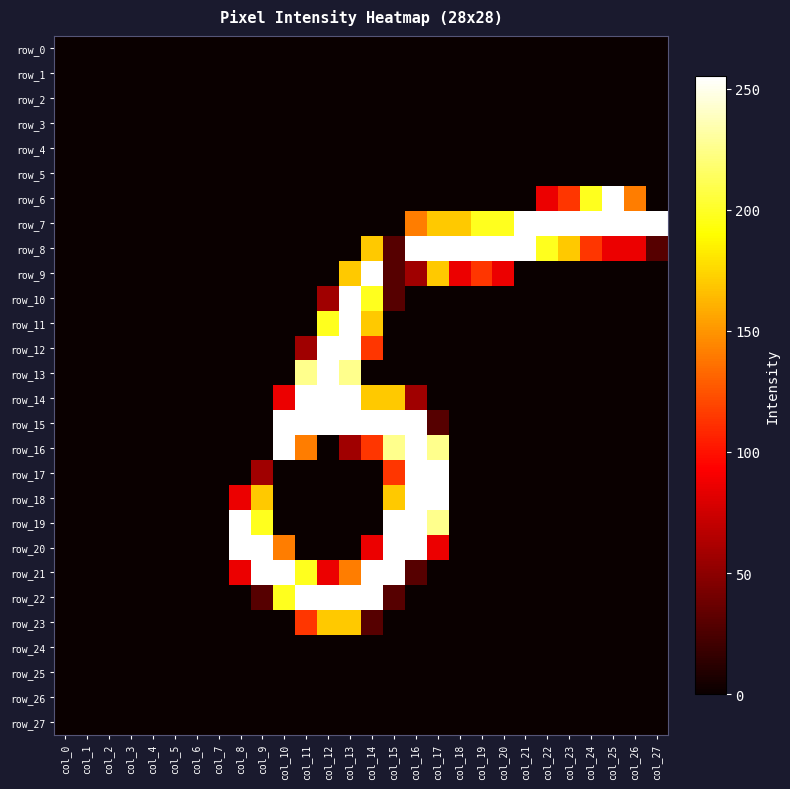

Reading right to left, what are all the values shown in this chart?

row_0: 0	0	0	0	0	0	0	0	0	0	0	0	0	0	0	0	0	0	0	0	0	0	0	0	0	0	0	0
row_1: 0	0	0	0	0	0	0	0	0	0	0	0	0	0	0	0	0	0	0	0	0	0	0	0	0	0	0	0
row_2: 0	0	0	0	0	0	0	0	0	0	0	0	0	0	0	0	0	0	0	0	0	0	0	0	0	0	0	0
row_3: 0	0	0	0	0	0	0	0	0	0	0	0	0	0	0	0	0	0	0	0	0	0	0	0	0	0	0	0
row_4: 0	0	0	0	0	0	0	0	0	0	0	0	0	0	0	0	0	0	0	0	0	0	0	0	0	0	0	0
row_5: 0	0	0	0	0	0	0	0	0	0	0	0	0	0	0	0	0	0	0	0	0	0	0	0	0	0	0	0
row_6: 0	141	255	198	114	86	0	0	0	0	0	0	0	0	0	0	0	0	0	0	0	0	0	0	0	0	0	0
row_7: 255	255	255	255	255	255	255	198	198	170	170	141	0	0	0	0	0	0	0	0	0	0	0	0	0	0	0	0
row_8: 29	86	86	114	170	198	255	255	255	255	255	255	29	170	0	0	0	0	0	0	0	0	0	0	0	0	0	0
row_9: 0	0	0	0	0	0	0	86	114	86	170	57	29	255	170	0	0	0	0	0	0	0	0	0	0	0	0	0
row_10: 0	0	0	0	0	0	0	0	0	0	0	0	29	198	255	57	0	0	0	0	0	0	0	0	0	0	0	0
row_11: 0	0	0	0	0	0	0	0	0	0	0	0	0	170	255	198	0	0	0	0	0	0	0	0	0	0	0	0
row_12: 0	0	0	0	0	0	0	0	0	0	0	0	0	114	255	255	57	0	0	0	0	0	0	0	0	0	0	0
row_13: 0	0	0	0	0	0	0	0	0	0	0	0	0	0	226	255	226	0	0	0	0	0	0	0	0	0	0	0
row_14: 0	0	0	0	0	0	0	0	0	0	0	57	170	170	255	255	255	86	0	0	0	0	0	0	0	0	0	0
row_15: 0	0	0	0	0	0	0	0	0	0	29	255	255	255	255	255	255	255	0	0	0	0	0	0	0	0	0	0
row_16: 0	0	0	0	0	0	0	0	0	0	226	255	226	114	57	0	141	255	0	0	0	0	0	0	0	0	0	0
row_17: 0	0	0	0	0	0	0	0	0	0	255	255	114	0	0	0	0	0	57	0	0	0	0	0	0	0	0	0
row_18: 0	0	0	0	0	0	0	0	0	0	255	255	170	0	0	0	0	0	170	86	0	0	0	0	0	0	0	0
row_19: 0	0	0	0	0	0	0	0	0	0	226	255	255	0	0	0	0	0	198	255	0	0	0	0	0	0	0	0
row_20: 0	0	0	0	0	0	0	0	0	0	86	255	255	86	0	0	0	141	255	255	0	0	0	0	0	0	0	0
row_21: 0	0	0	0	0	0	0	0	0	0	0	29	255	255	141	86	198	255	255	86	0	0	0	0	0	0	0	0
row_22: 0	0	0	0	0	0	0	0	0	0	0	0	29	255	255	255	255	198	29	0	0	0	0	0	0	0	0	0
row_23: 0	0	0	0	0	0	0	0	0	0	0	0	0	29	170	170	114	0	0	0	0	0	0	0	0	0	0	0
row_24: 0	0	0	0	0	0	0	0	0	0	0	0	0	0	0	0	0	0	0	0	0	0	0	0	0	0	0	0
row_25: 0	0	0	0	0	0	0	0	0	0	0	0	0	0	0	0	0	0	0	0	0	0	0	0	0	0	0	0
row_26: 0	0	0	0	0	0	0	0	0	0	0	0	0	0	0	0	0	0	0	0	0	0	0	0	0	0	0	0
row_27: 0	0	0	0	0	0	0	0	0	0	0	0	0	0	0	0	0	0	0	0	0	0	0	0	0	0	0	0